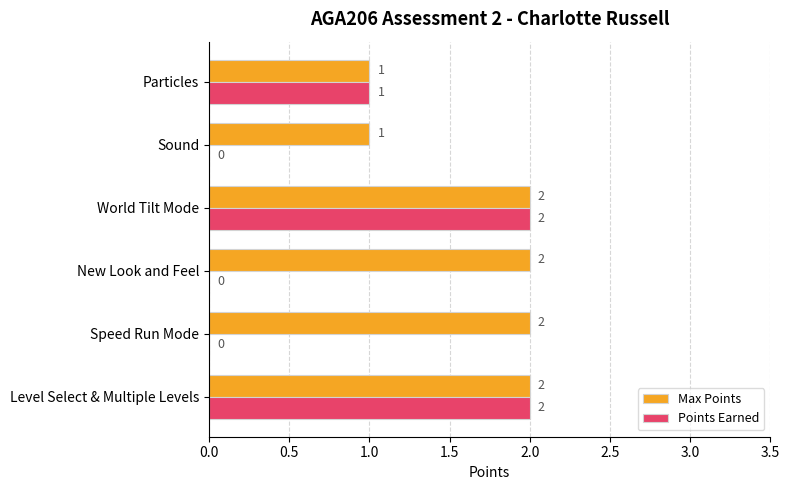

How many Max Points values are between 1 and 2?

6